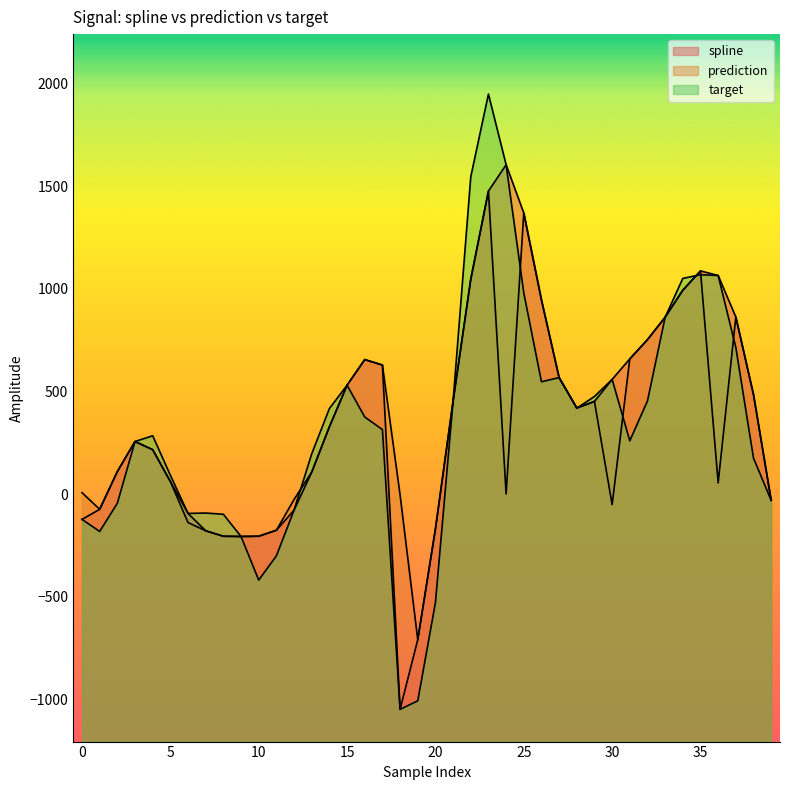

How many positive values does the target series have?

26